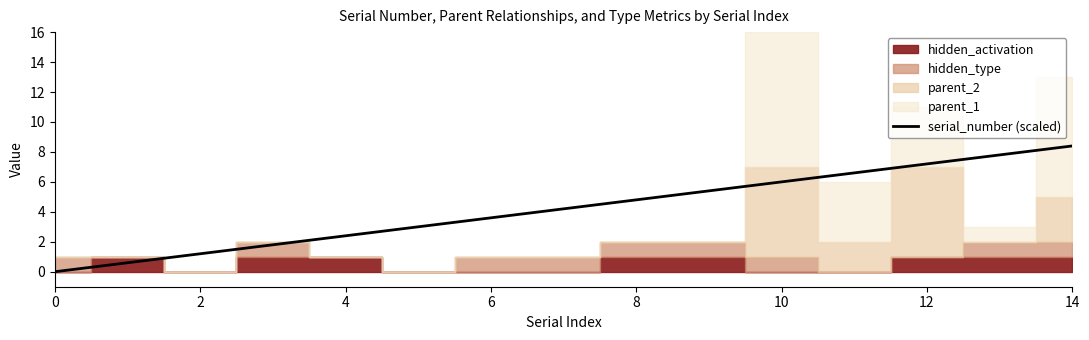

What is the average value?

4.2